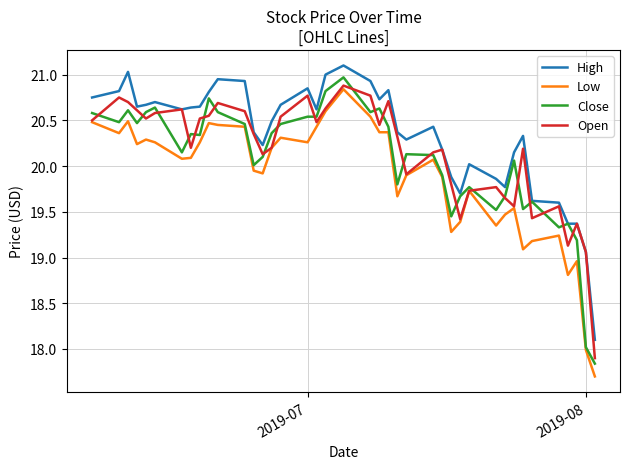

What is the minimum value shown in the chart?

17.7